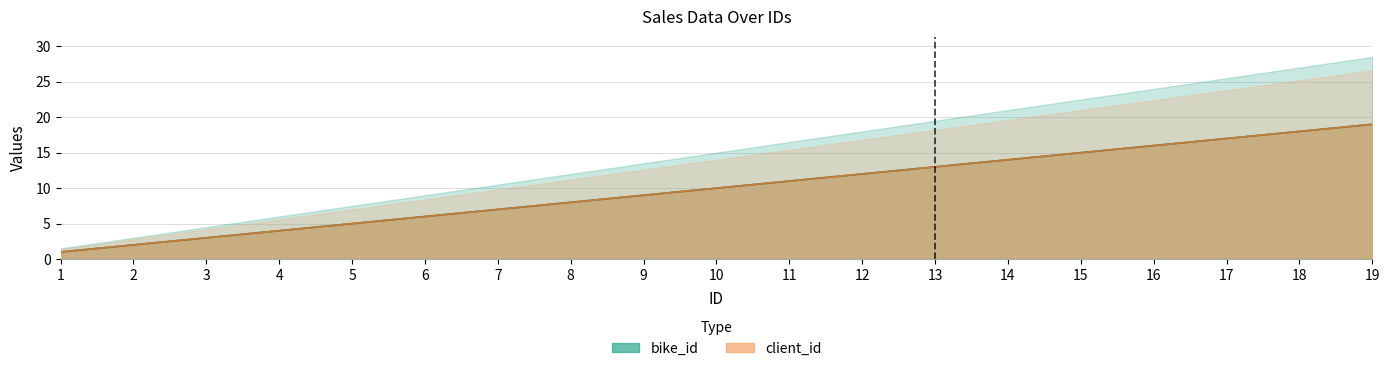

What is the difference between the maximum and second lowest values in the bike_id series?

17